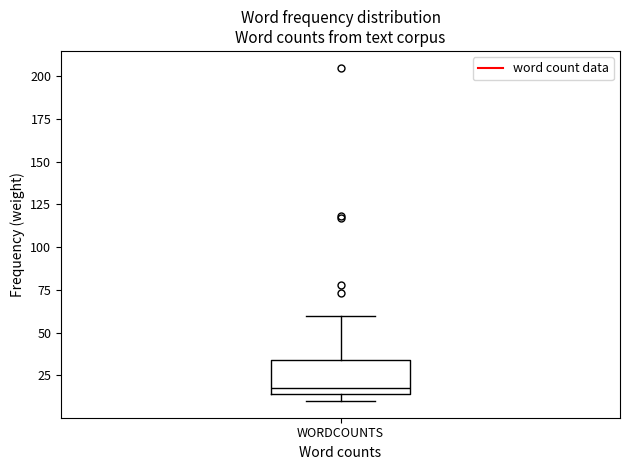

Transcribe this box plot: give where the median line is, the range the box spans, and where the two whiskers end, as read against the y-axis. The values are not printed on the chart, so give them approximately, as read against the axis.

median 20, box 15 to 35, whiskers 10 to 60